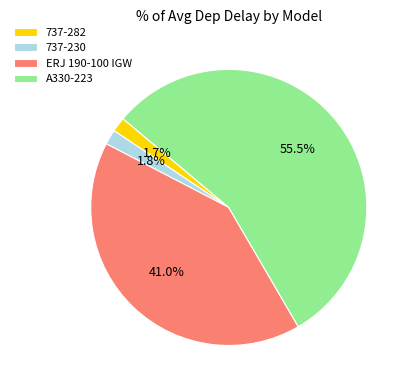

To the nearest percent, what is the average slice percentage?

25%